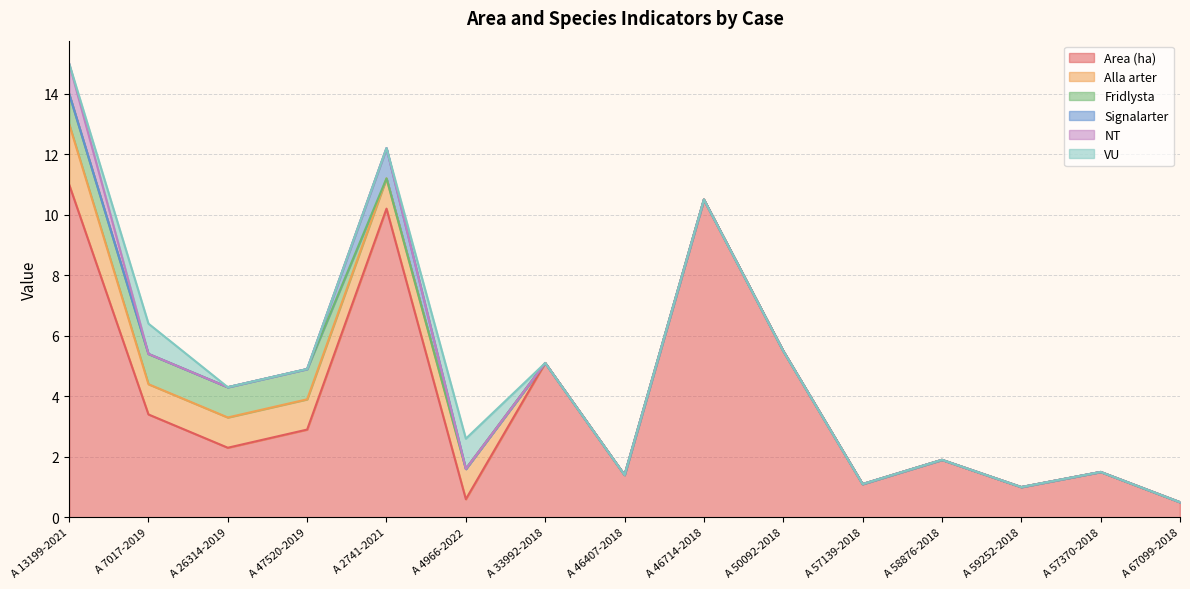

What is the difference between the highest and lowest values at A 59252-2018?

1.0